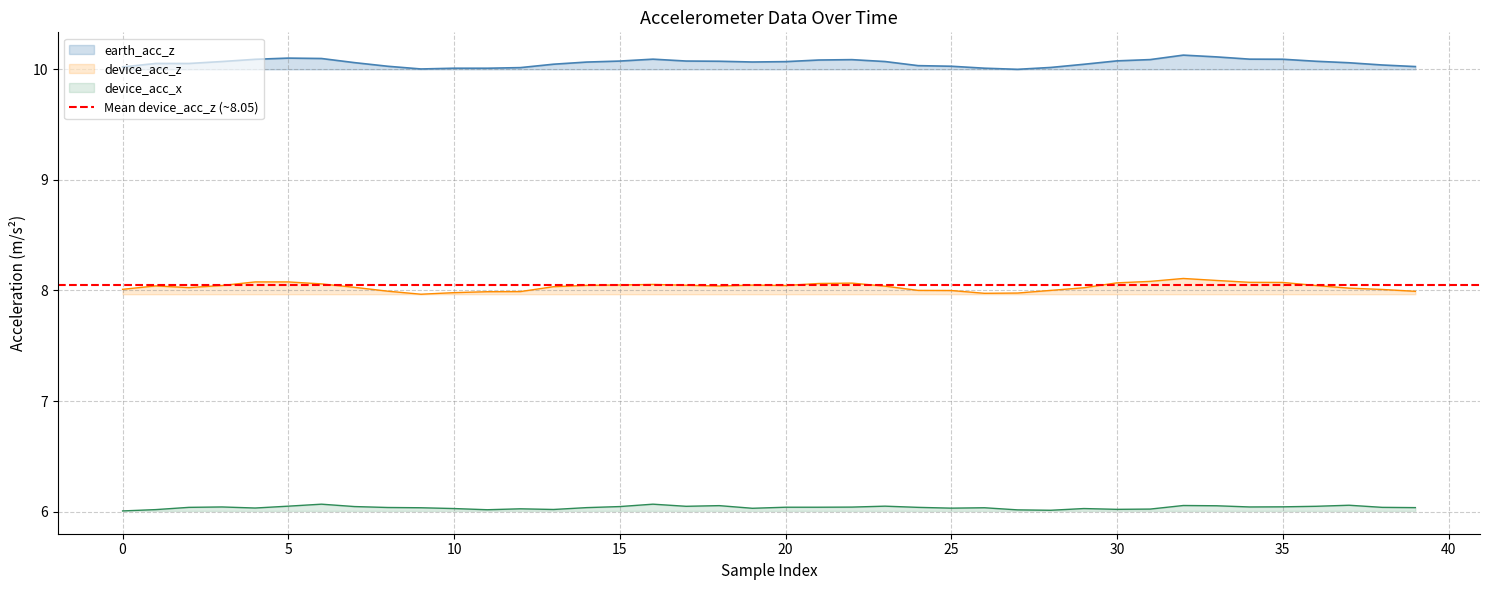

Is it true that device_acc_z equals 12.9 at 36?

False